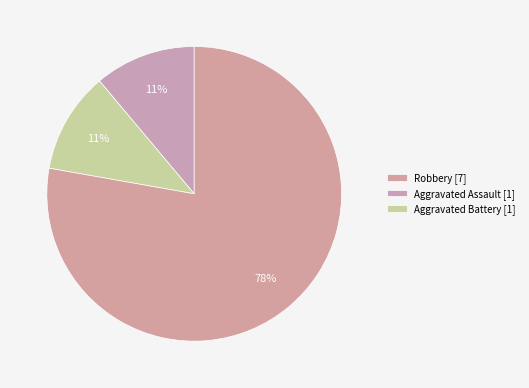

What is the largest slice in the pie chart?

Robbery